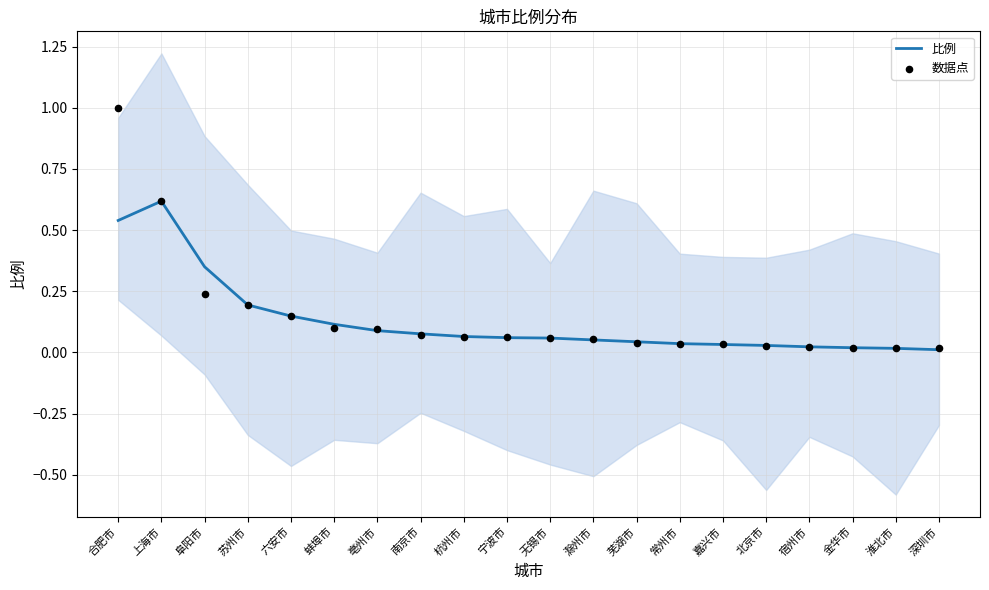

Which series has the widest spread of Y values?

数据点